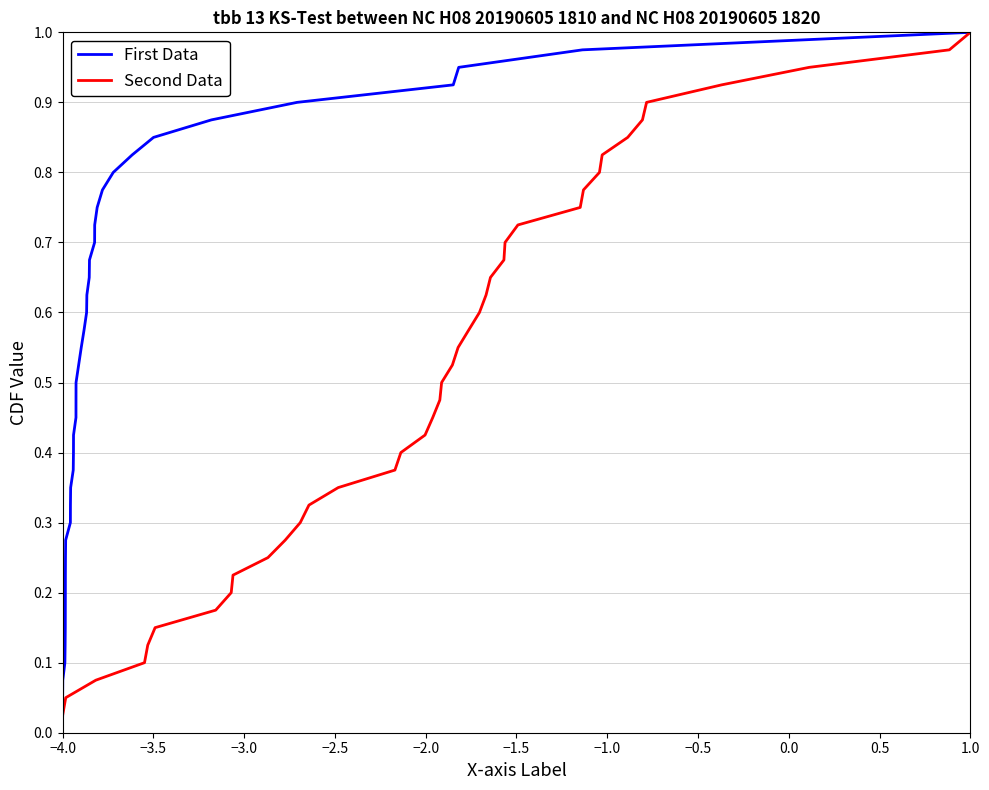

Reading left to right, what are all the values shown in this chart?

First Data: 0.0	0.1	0.1	0.1	0.1	0.1	0.2	0.2	0.2	0.2	0.3	0.3	0.3	0.3	0.4	0.4	0.4	0.5	0.5	0.5	0.5	0.6	0.6	0.6	0.6	0.7	0.7	0.7	0.7	0.8	0.8	0.8	0.8	0.8	0.9	0.9	0.9	0.9	1.0	1.0
Second Data: 0.0	0.1	0.1	0.1	0.1	0.1	0.2	0.2	0.2	0.2	0.3	0.3	0.3	0.3	0.4	0.4	0.4	0.5	0.5	0.5	0.5	0.6	0.6	0.6	0.6	0.7	0.7	0.7	0.7	0.8	0.8	0.8	0.8	0.8	0.9	0.9	0.9	0.9	1.0	1.0